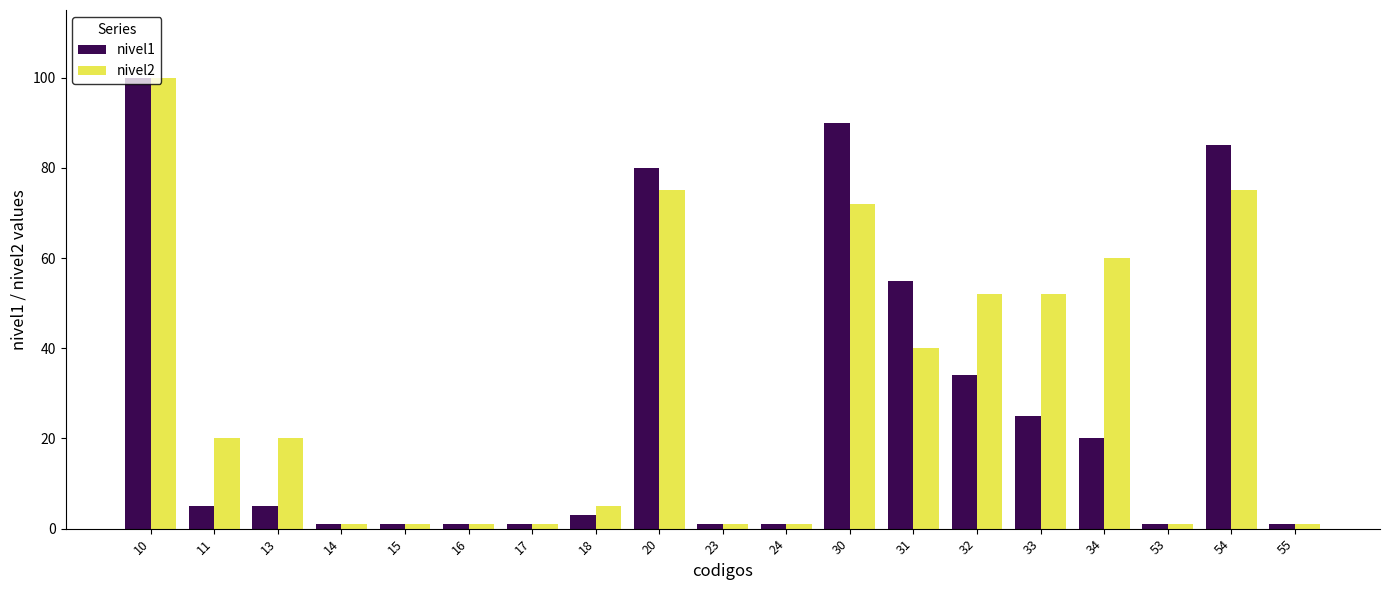

Reading right to left, list all the values displayed in this chart.

nivel1: 1	85	1	20	25	34	55	90	1	1	80	3	1	1	1	1	5	5	100
nivel2: 1	75	1	60	52	52	40	72	1	1	75	5	1	1	1	1	20	20	100